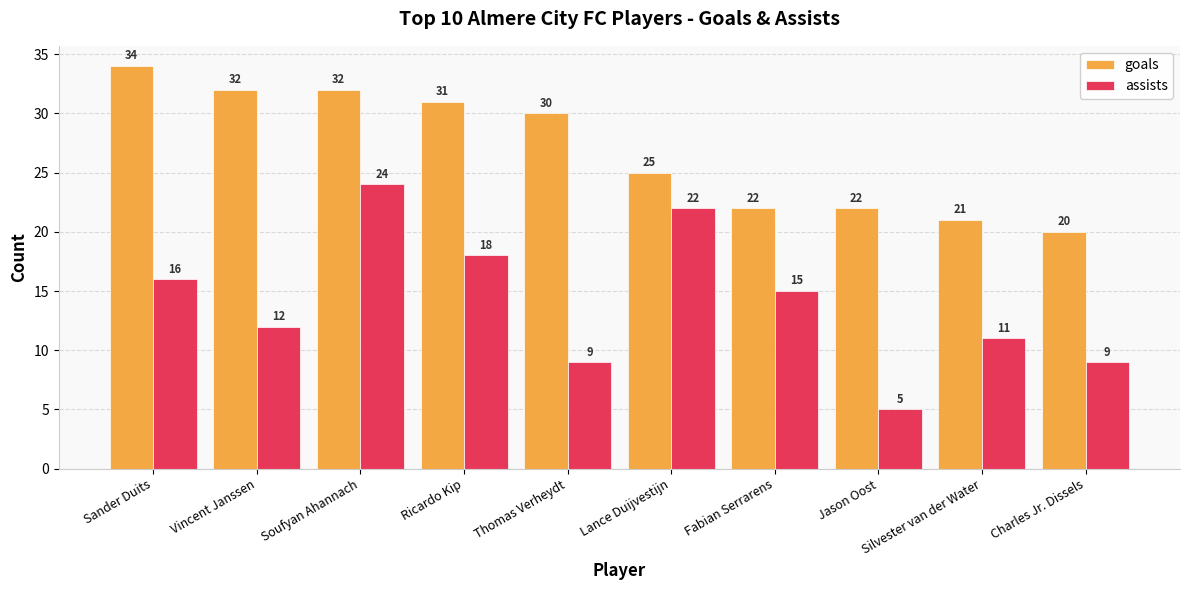

What is the minimum value for goals?

20